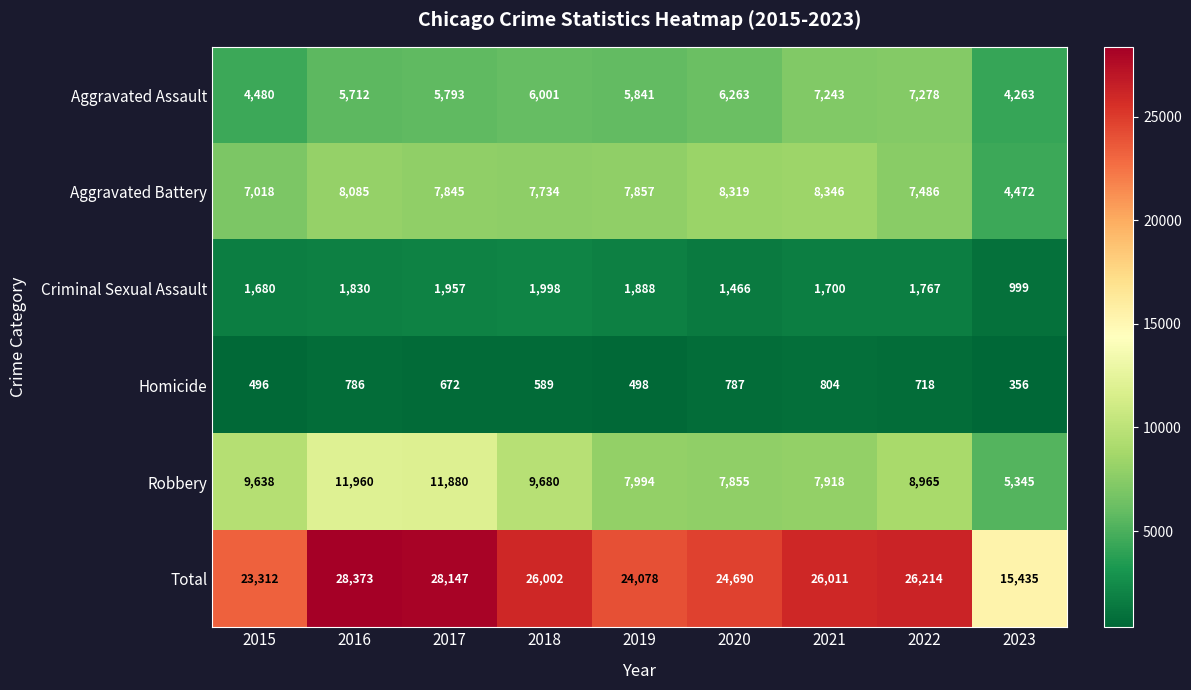

At which label does Homicide reach its minimum?

2023